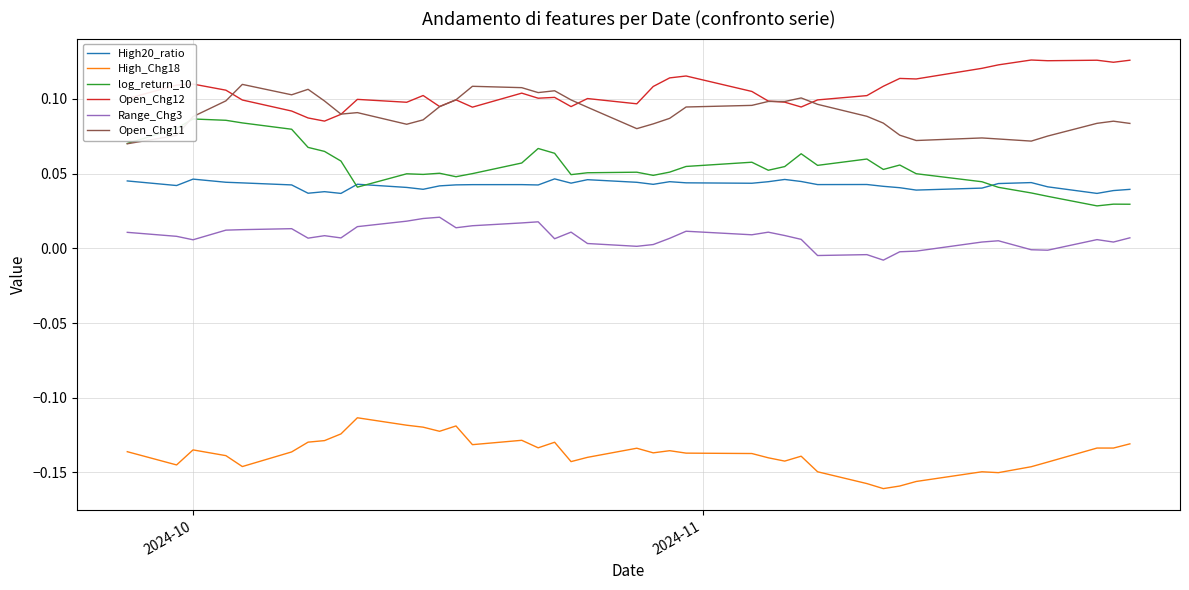

True or false: High20_ratio and High_Chg18 intersect in this chart.

False